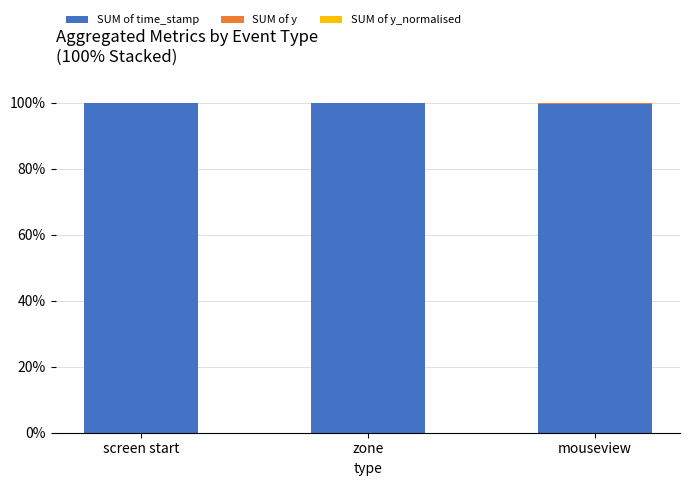

Is it true that SUM of time_stamp equals 99.6 at mouseview?

True